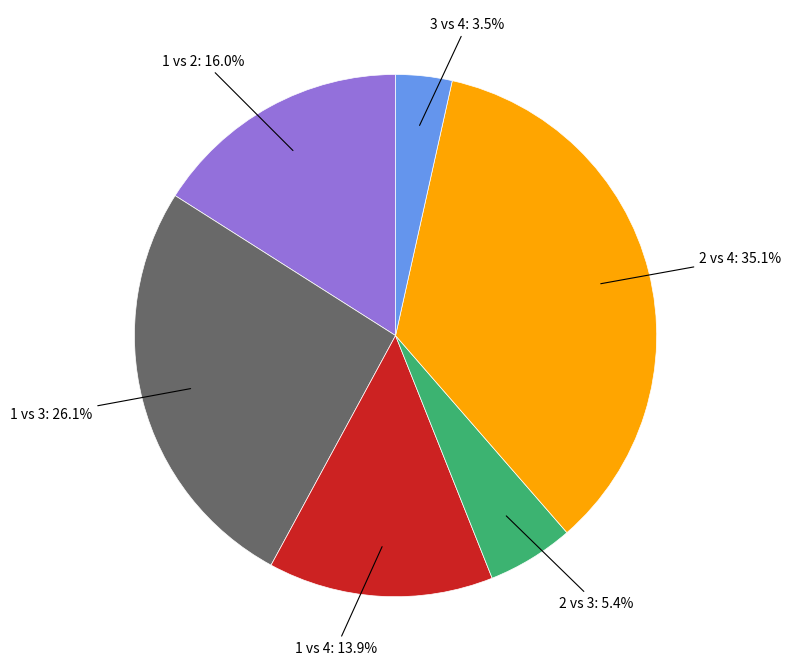

Is there a majority slice in this chart?

No